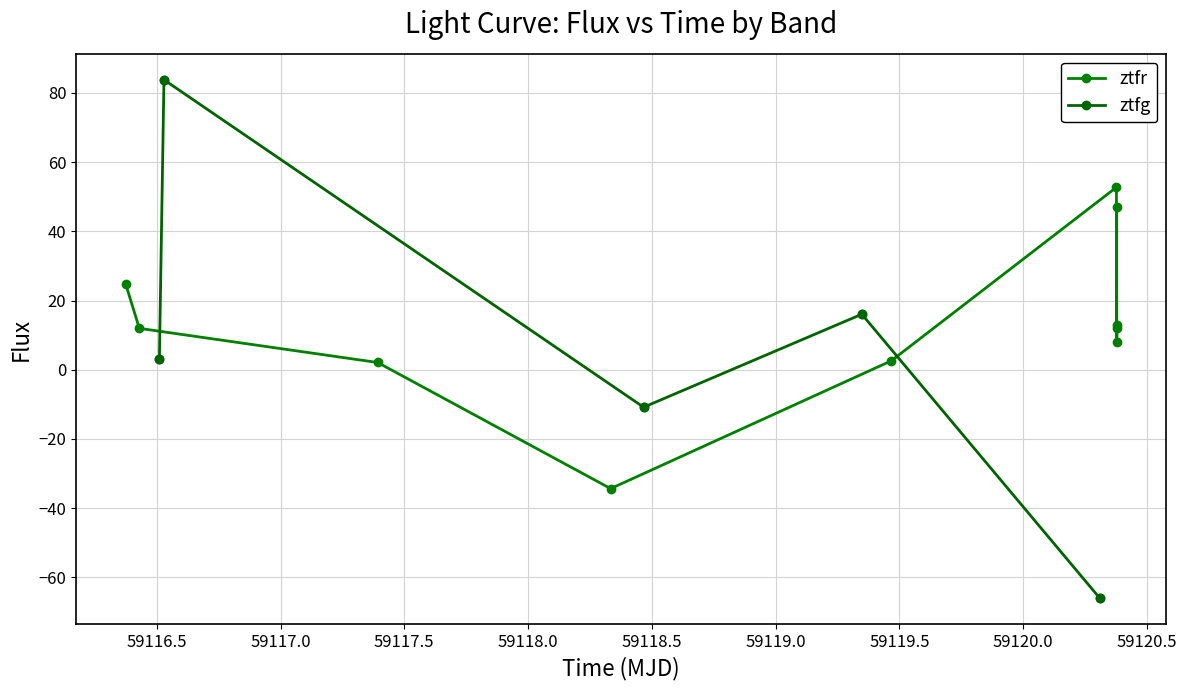

What is the minimum value shown in the chart?

-66.0